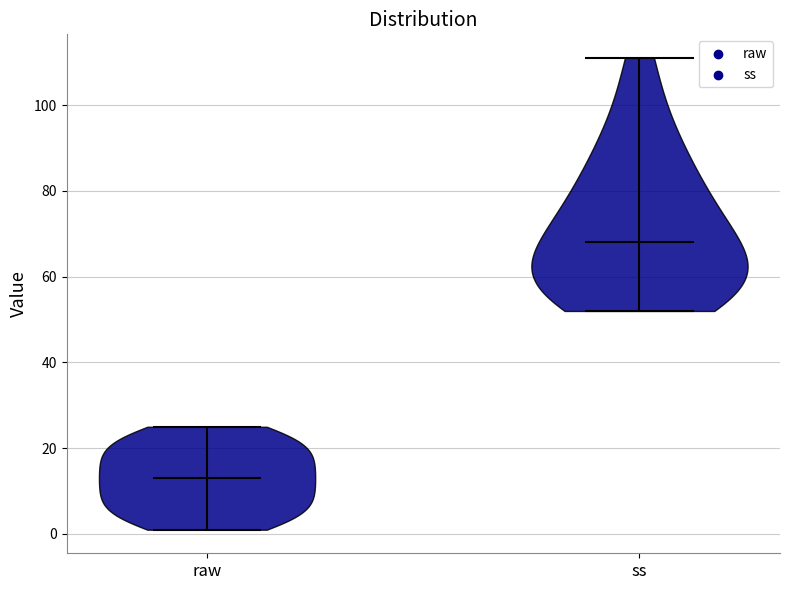

Which violin has the highest median line?

ss